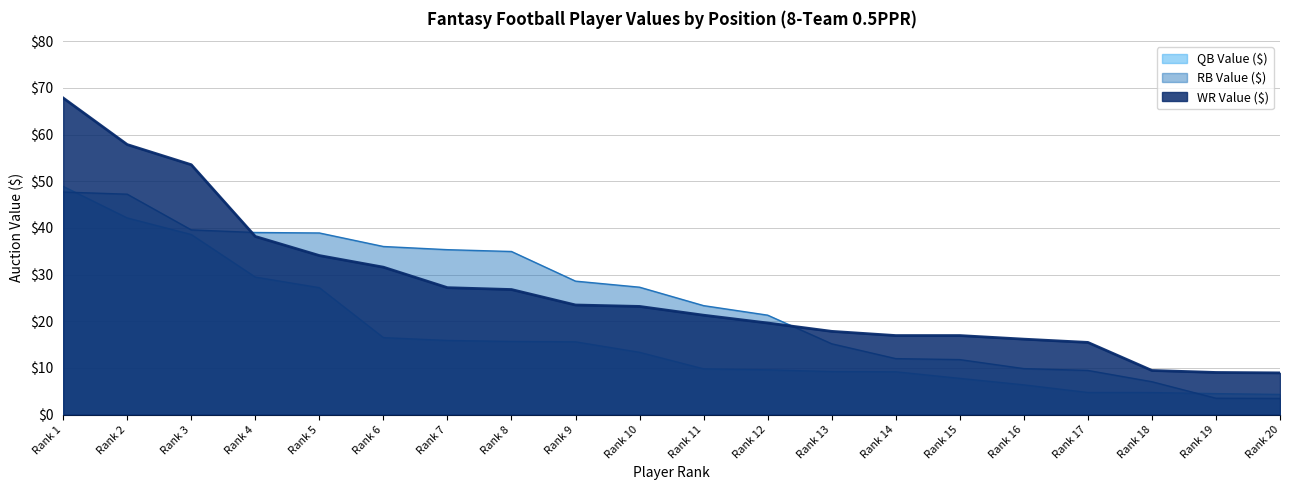

What value does the WR Value ($) series have at Rank 17?

15.5